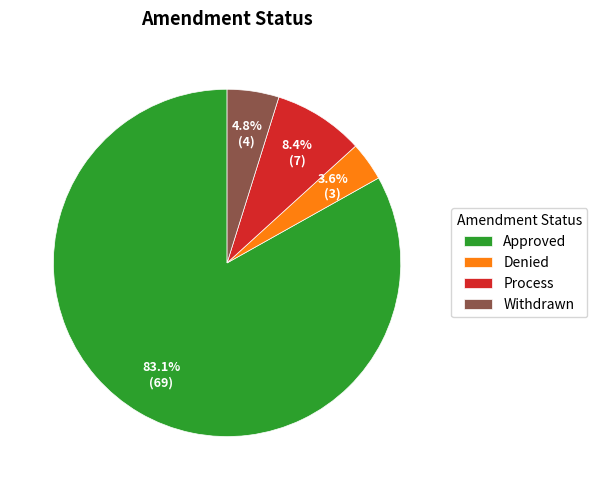

Is Process the majority of the pie?

No